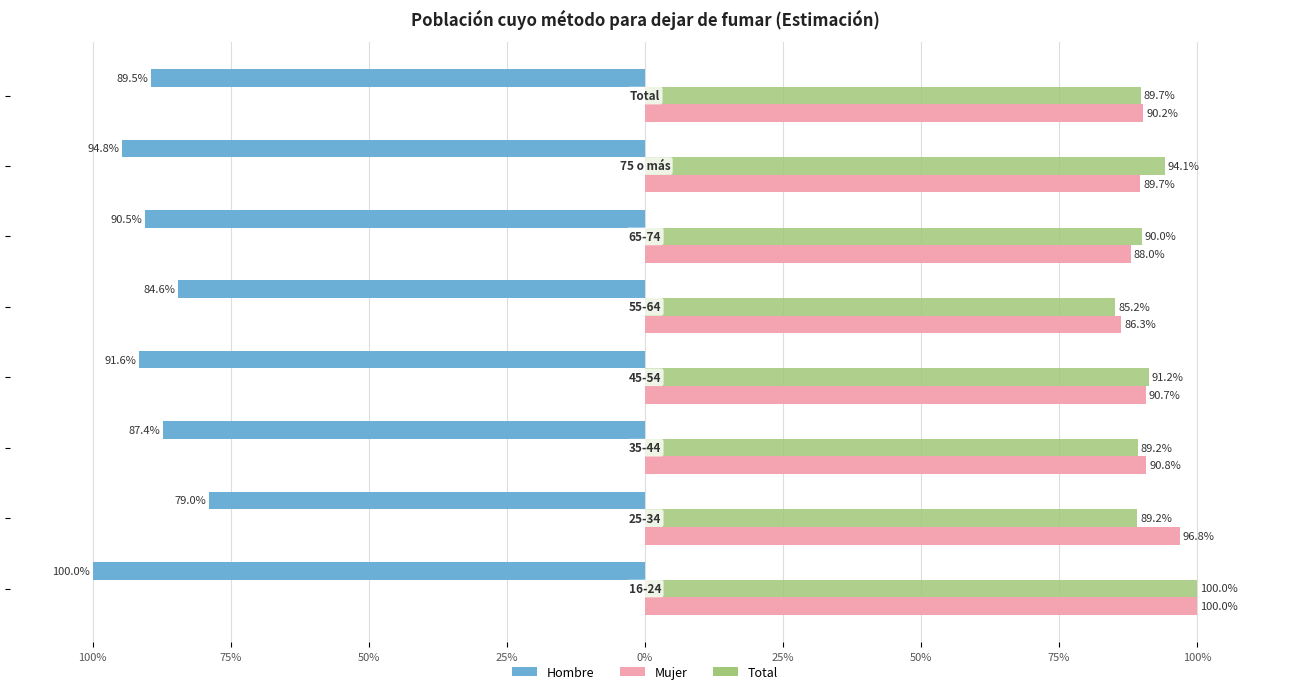

Which series has the widest spread of values?

Hombre